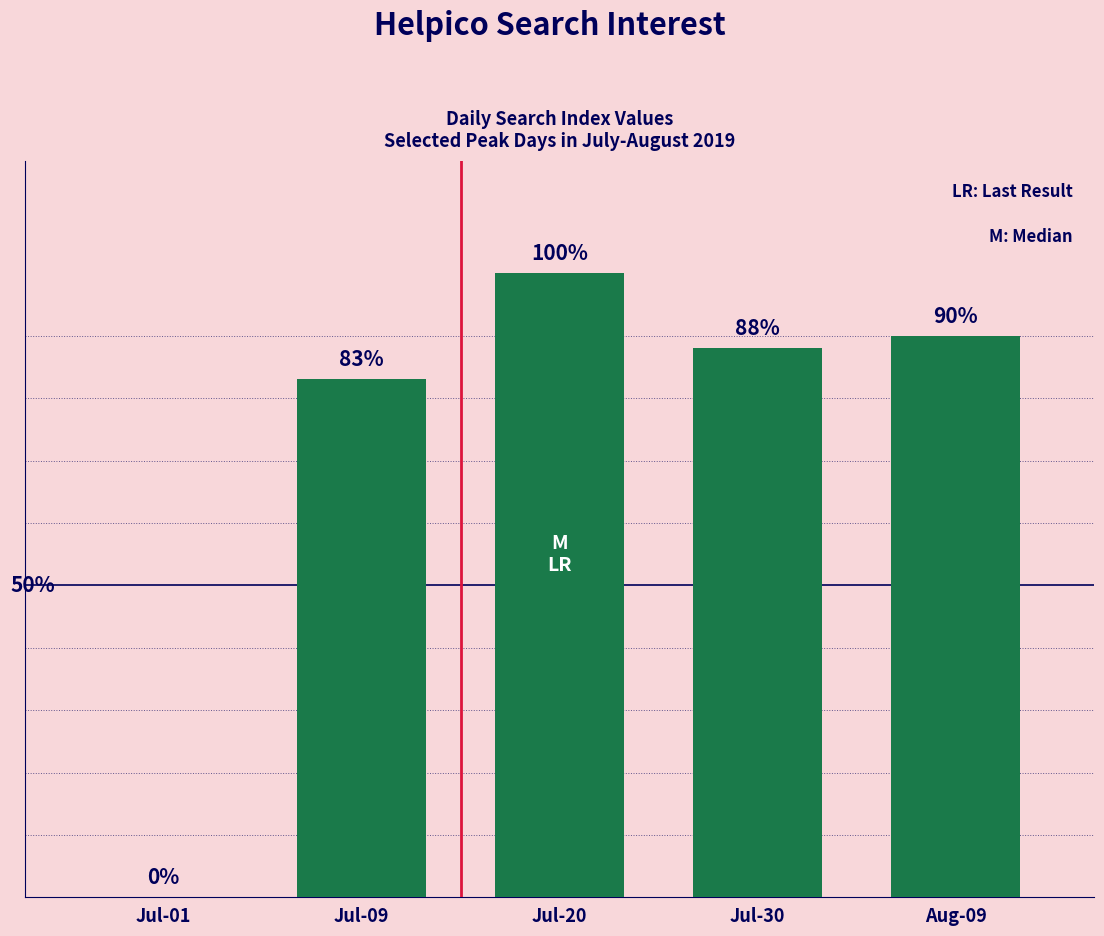

Which category has the highest value across all series?

Jul-20